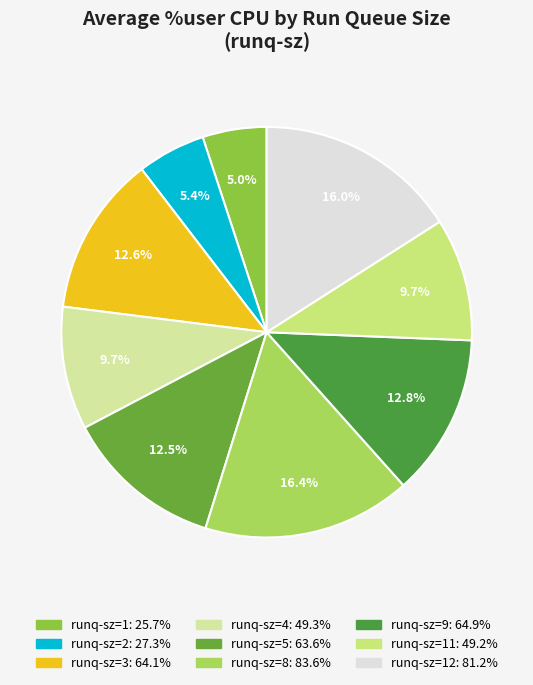

How many segments does this pie chart have?

9